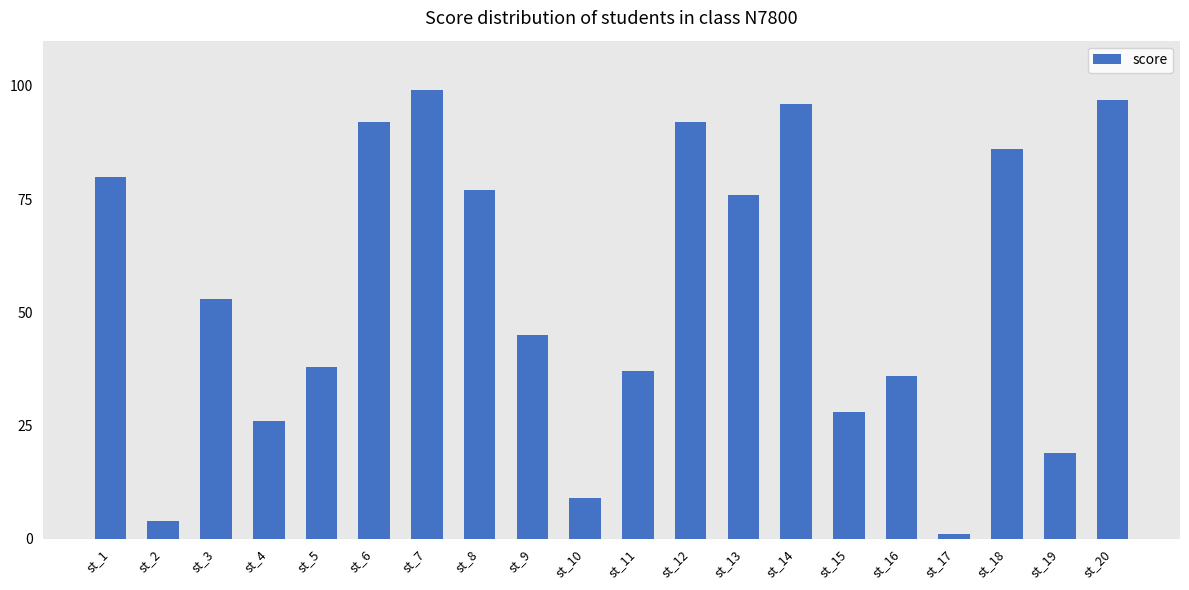

What is the maximum value shown in the chart?

99